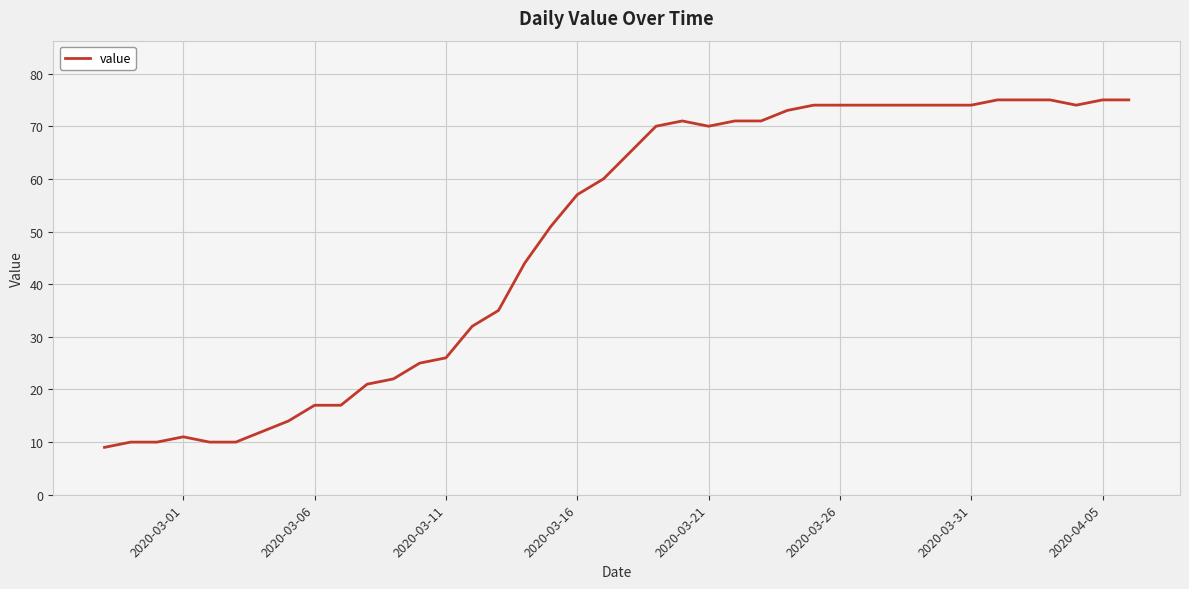

Reading left to right, extract all data points from this chart.

9	10	10	11	10	10	12	14	17	17	21	22	25	26	32	35	44	51	57	60	65	70	71	70	71	71	73	74	74	74	74	74	74	74	75	75	75	74	75	75